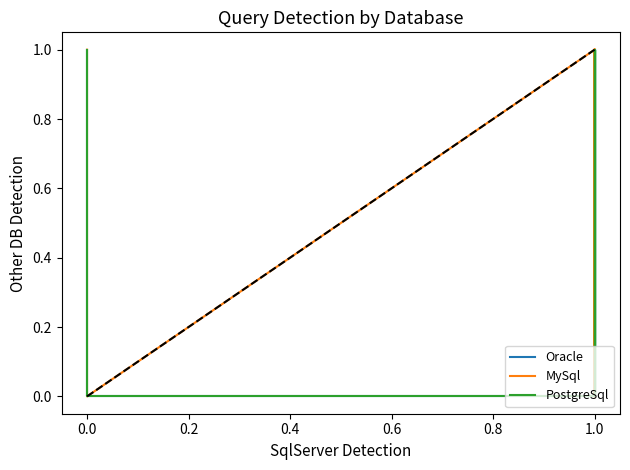

How many series are shown in this chart?

3